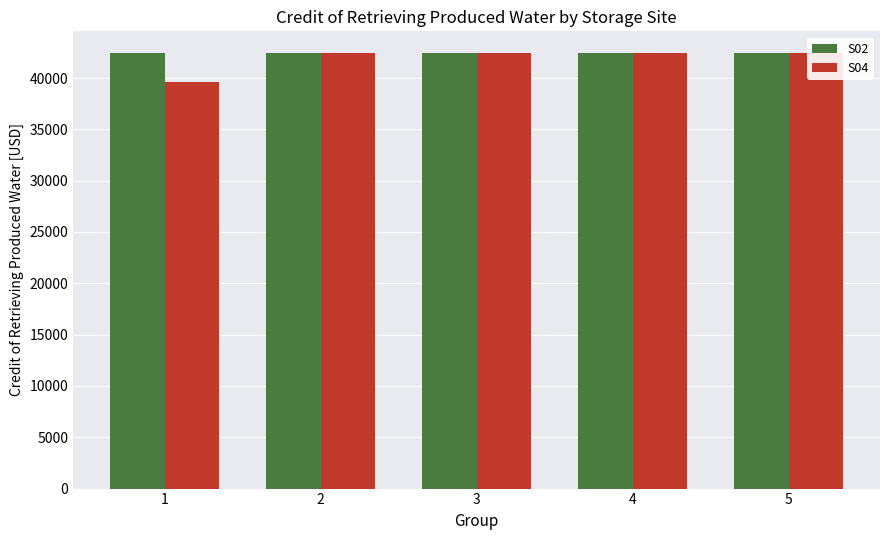

How many data points does each series have?

5